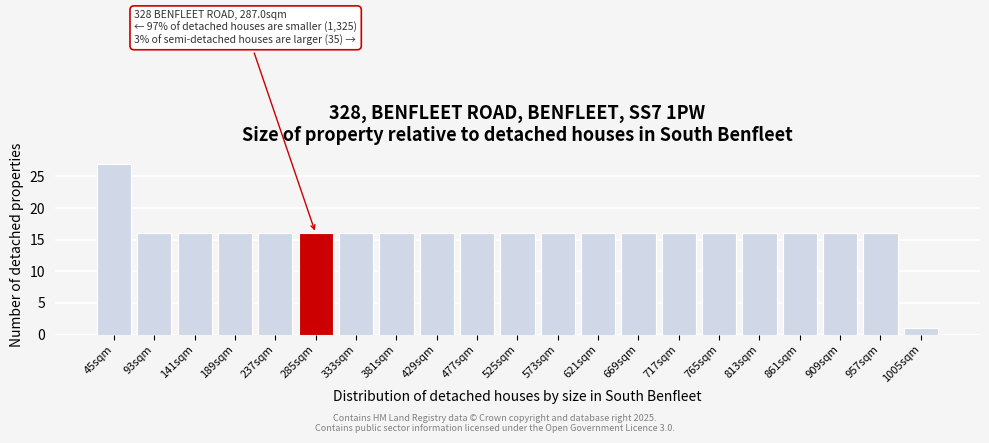

Reading left to right, list all the values displayed in this chart.

45sqm=27	93sqm=16	141sqm=16	189sqm=16	237sqm=16	285sqm=16	333sqm=16	381sqm=16	429sqm=16	477sqm=16	525sqm=16	573sqm=16	621sqm=16	669sqm=16	717sqm=16	765sqm=16	813sqm=16	861sqm=16	909sqm=16	957sqm=16	1005sqm=1